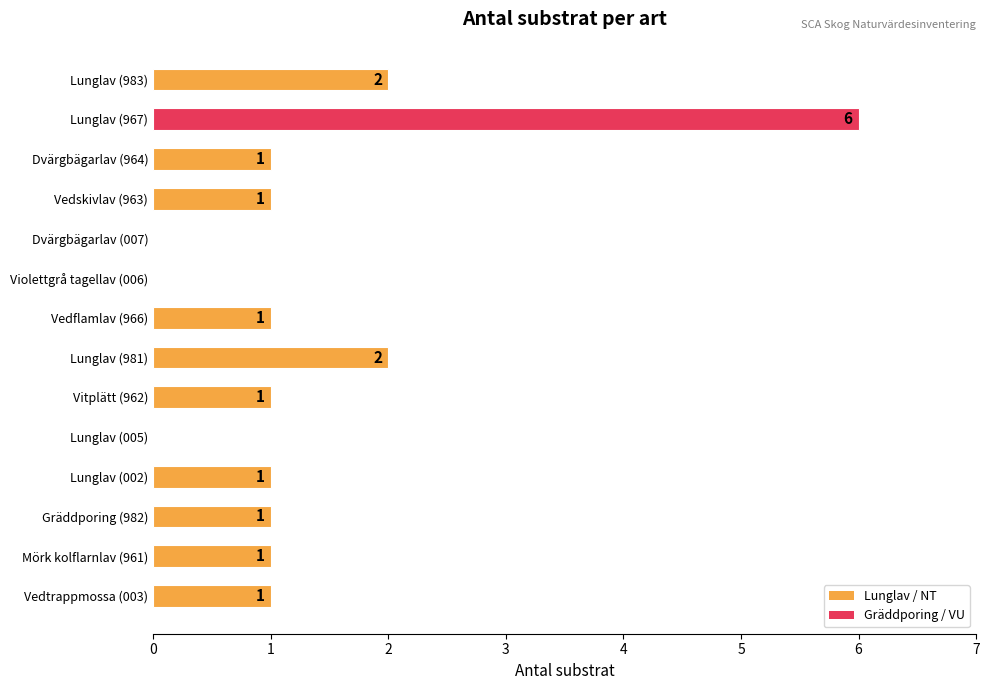

Which has a higher value, Lunglav (005) or Dvärgbägarlav (964)?

Dvärgbägarlav (964)